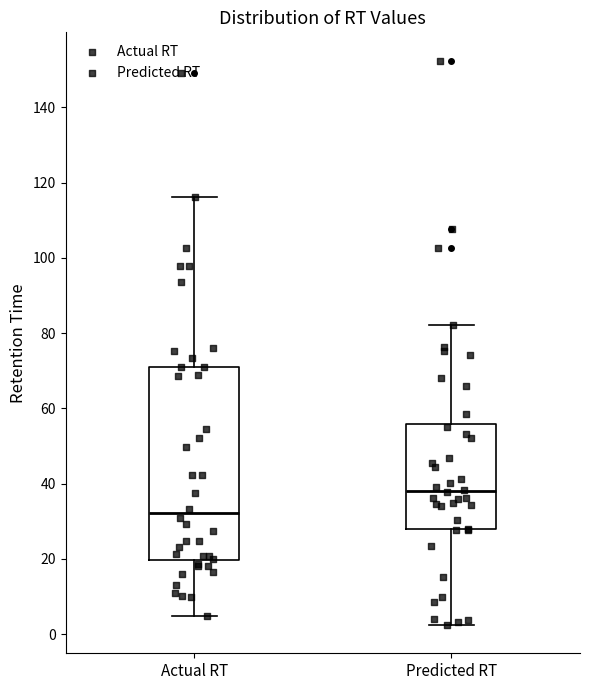

Reading left to right, read every box against the y-axis: the position of its median line, the range the box covers, and the ends of its whiskers. The values are not printed on the chart, so give them approximately, as read against the axis.

Actual RT: median 32, box 20 to 72, whiskers 4 to 116
Predicted RT: median 38, box 28 to 56, whiskers 2 to 82